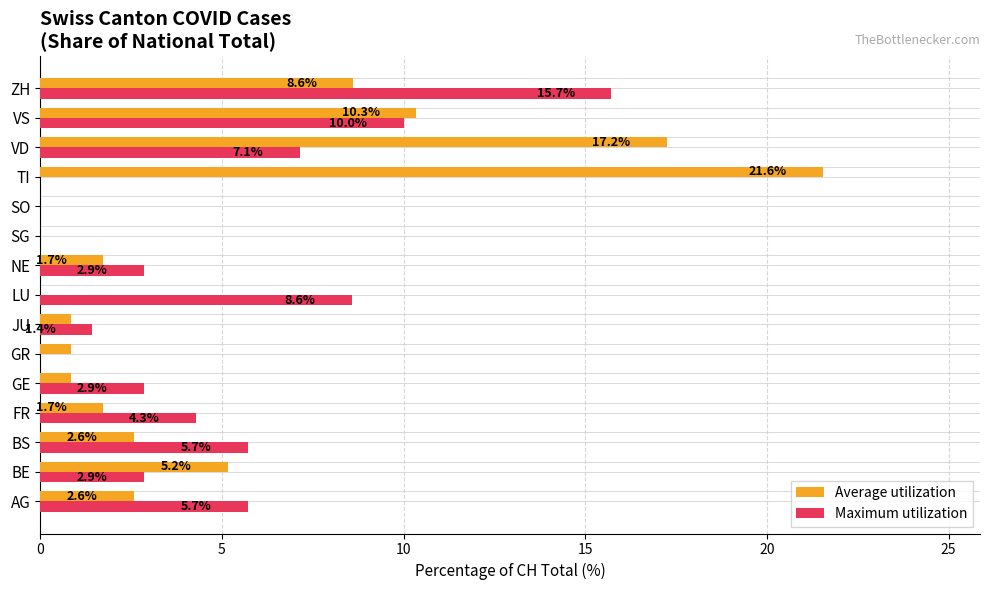

At which label does Average utilization reach its peak?

TI